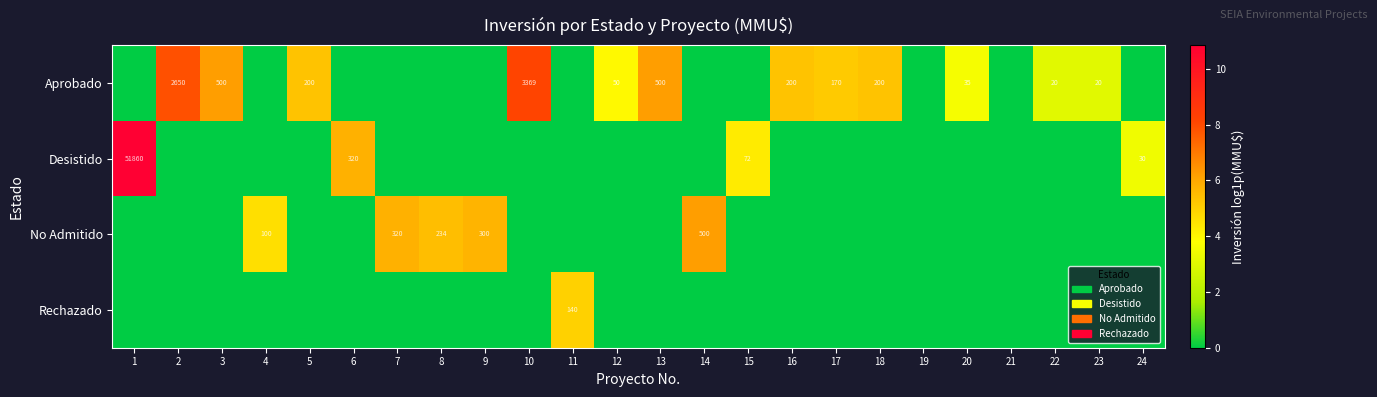

True or false: No Admitido has a value of 135 at 14.

False